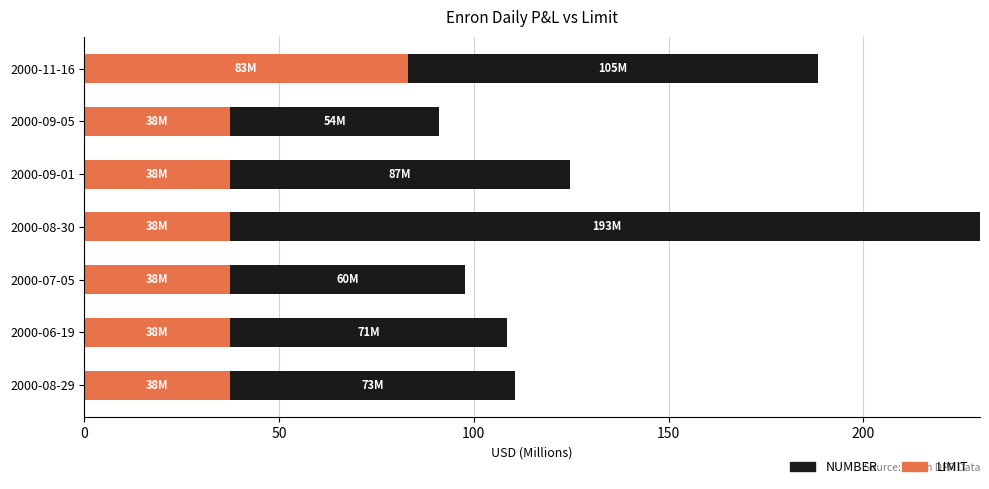

What is the sum of all LIMIT values?

308.0